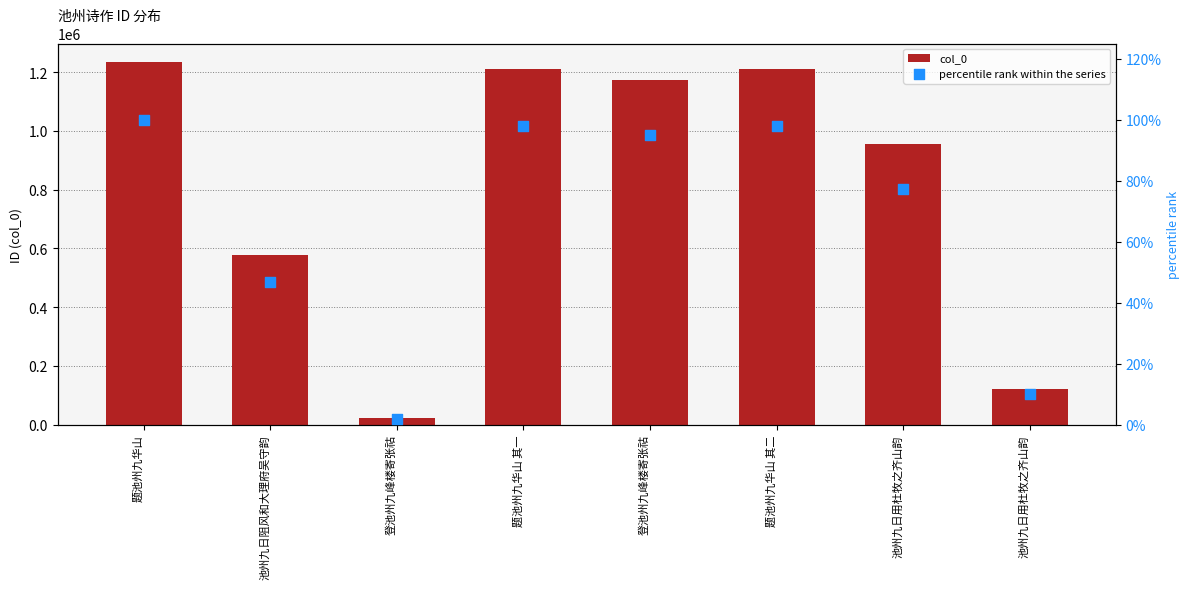

At which category is the sum across all series the highest?

题池州九华山